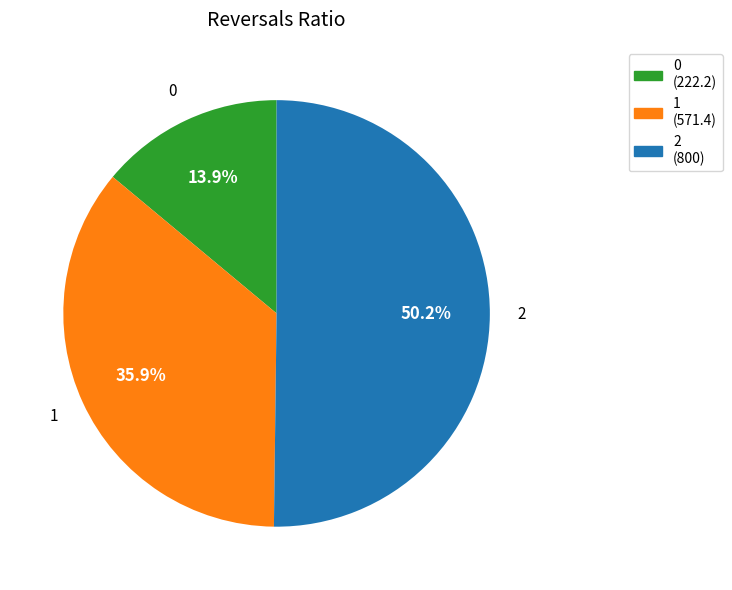

Combined, what portion of the pie is 1 and 0?

49.8%